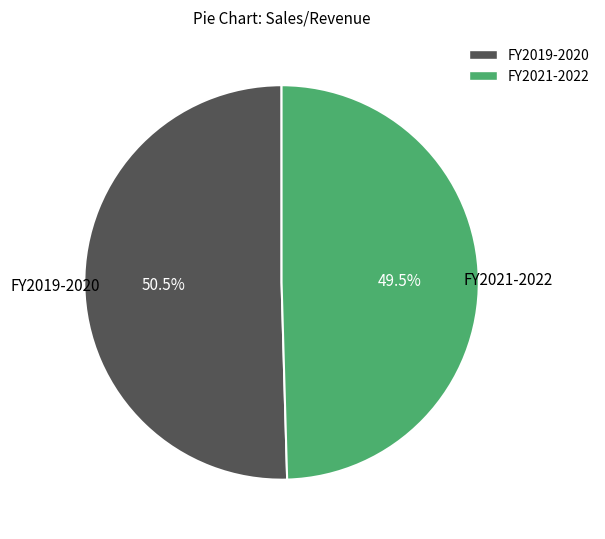

Count the number of slices in the pie.

2